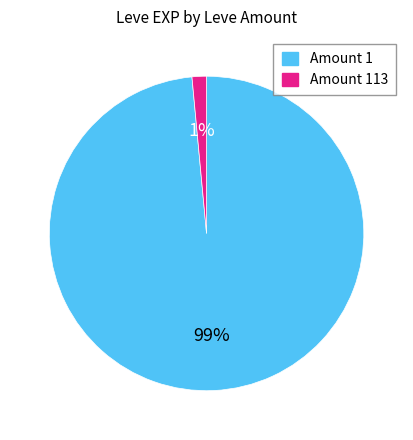

Count the number of slices in the pie.

2